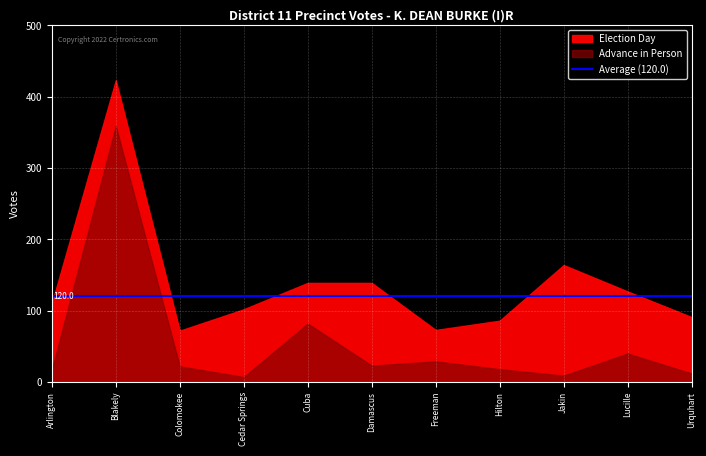

How many values in the Election Day series are below 110?

5